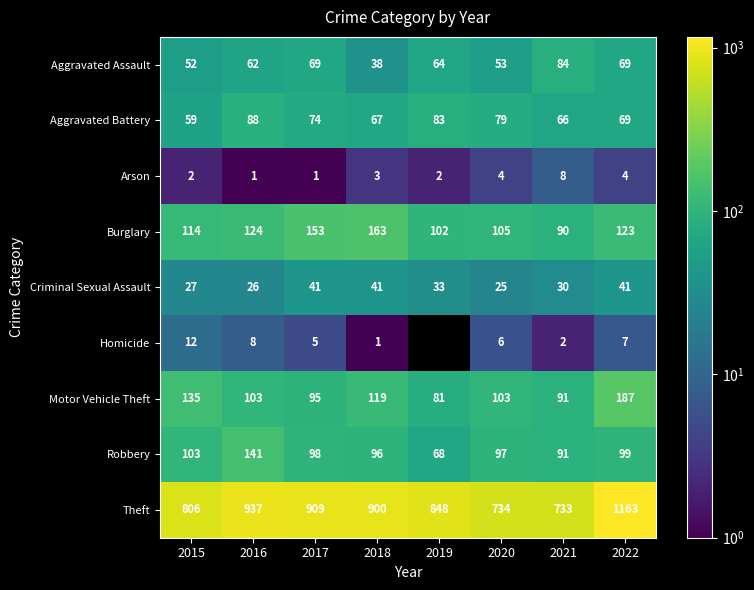

At 2020, list the series in order from largest to smallest.

Theft, Burglary, Motor Vehicle Theft, Robbery, Aggravated Battery, Aggravated Assault, Criminal Sexual Assault, Homicide, Arson